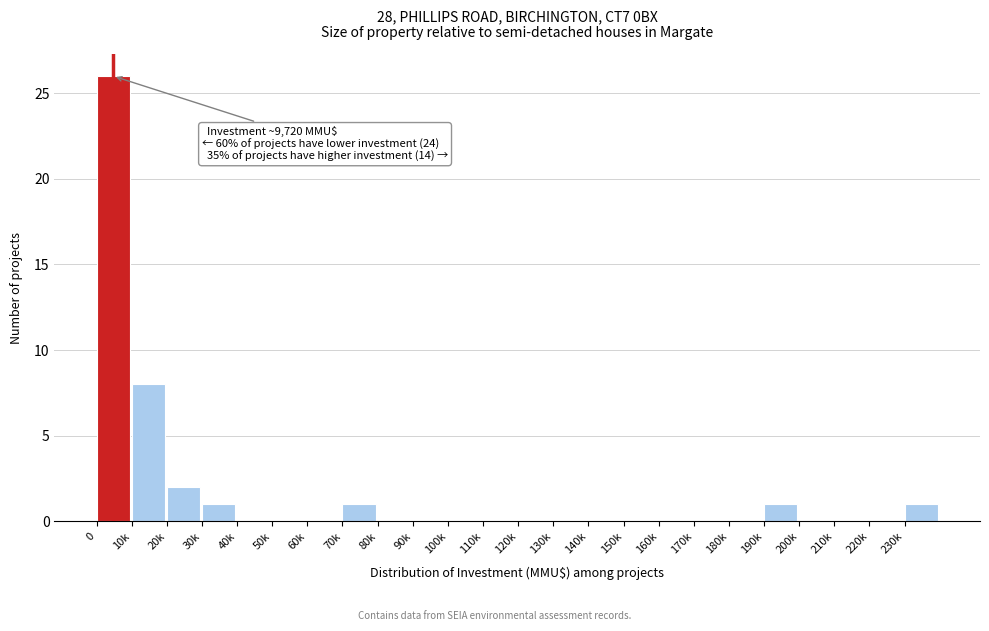

Reading left to right, what are all the values shown in this chart?

0=26	10k=8	20k=2	30k=1	40k=0	50k=0	60k=0	70k=1	80k=0	90k=0	100k=0	110k=0	120k=0	130k=0	140k=0	150k=0	160k=0	170k=0	180k=0	190k=1	200k=0	210k=0	220k=0	230k=1